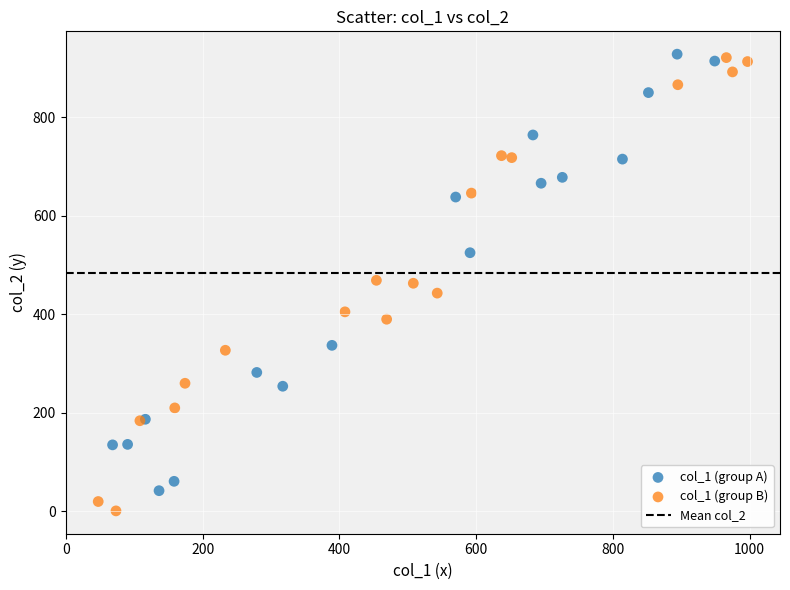

Which series has the largest Y range (max minus min)?

col_1 (group B)